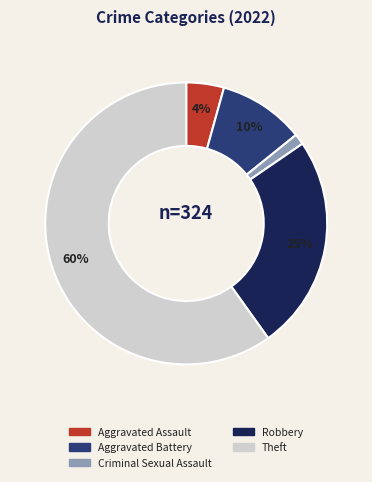

How many slices are in this pie chart?

5